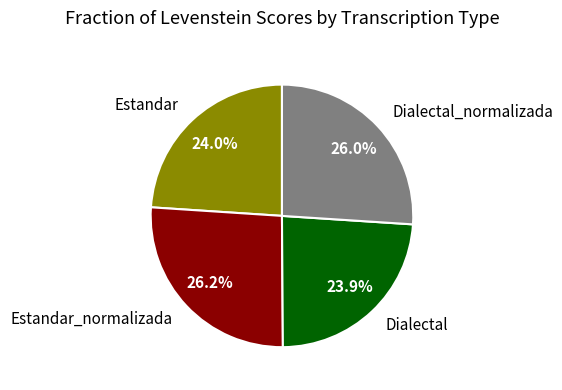

Count the number of slices in the pie.

4